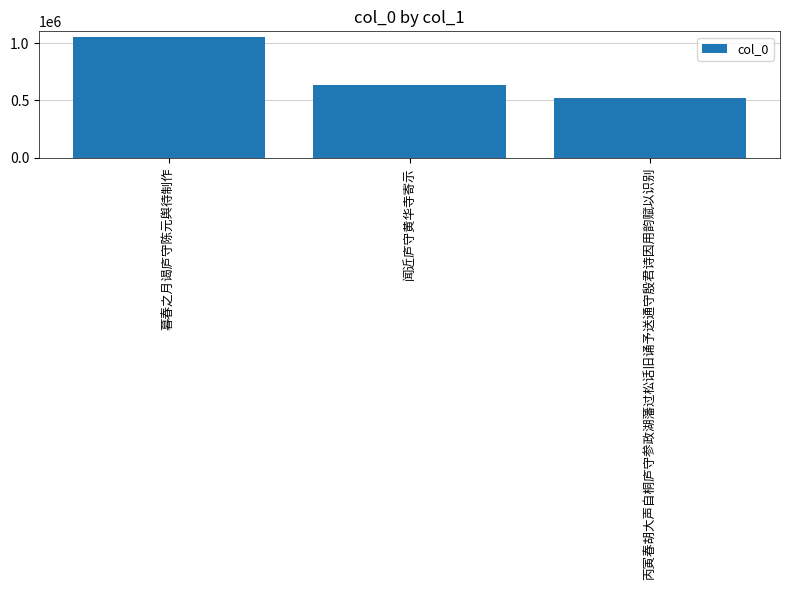

List the labels in order of value, smallest first.

丙寅春胡大声自桐庐守参政湖藩过松话旧诵予送通守殷君诗因用韵赋以识别, 闻近庐守黄华寺寄示, 暮春之月谒庐守陈元舆待制作